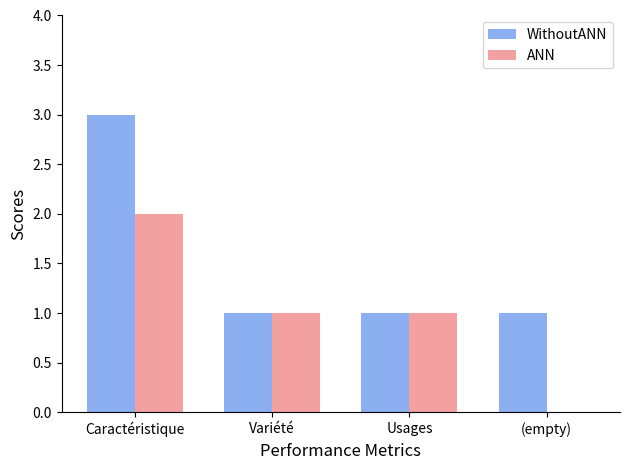

Are the bars grouped side by side (vs. stacked)?

Yes